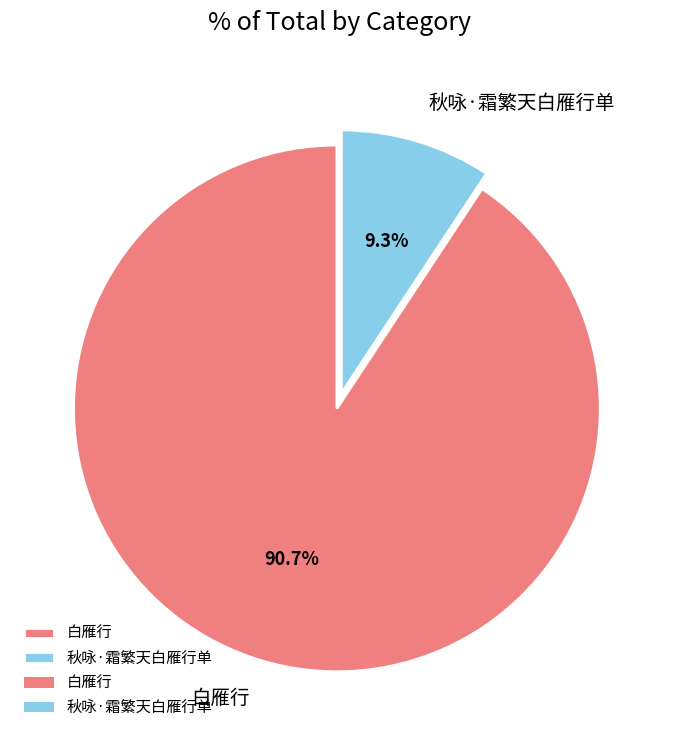

Rank the categories by value from highest to lowest.

白雁行, 秋咏·霜繁天白雁行单